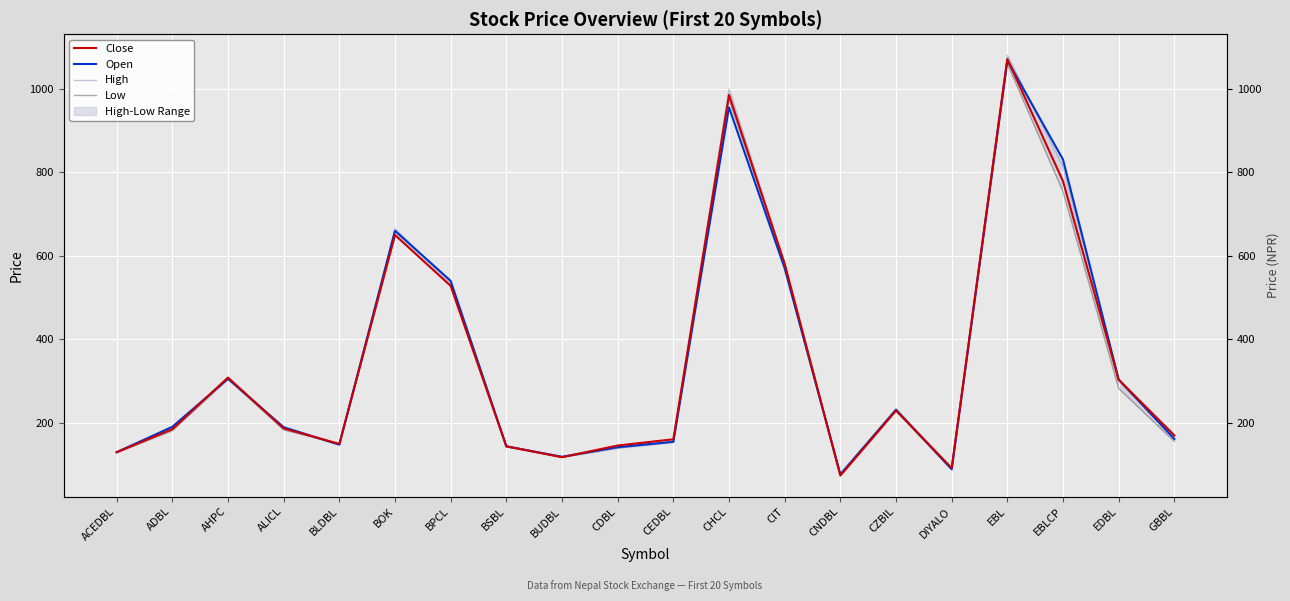

What is the sum of all Open values?

7001